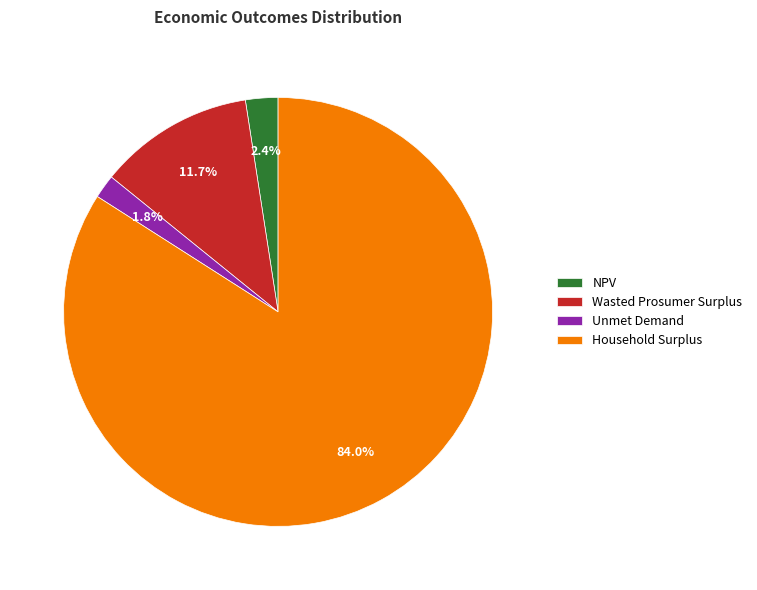

Which category accounts for the majority?

Household Surplus